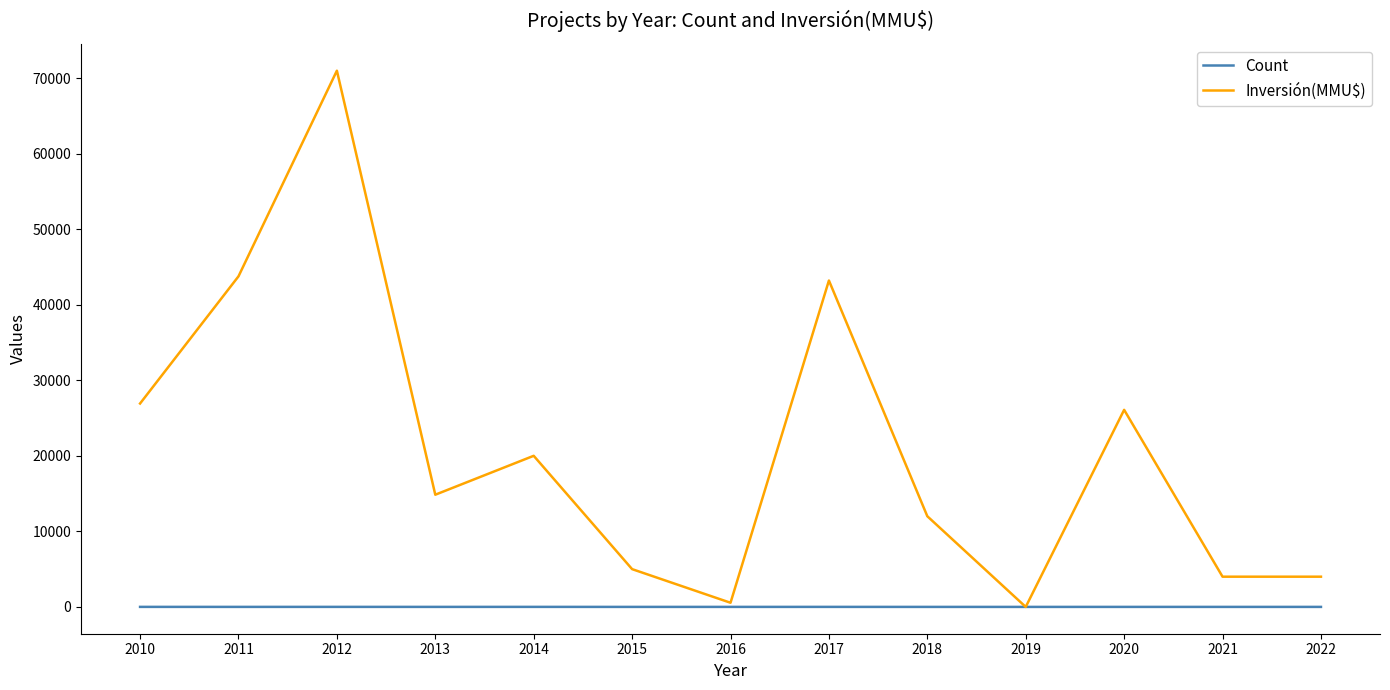

True or false: Count and Inversión(MMU$) intersect in this chart.

False